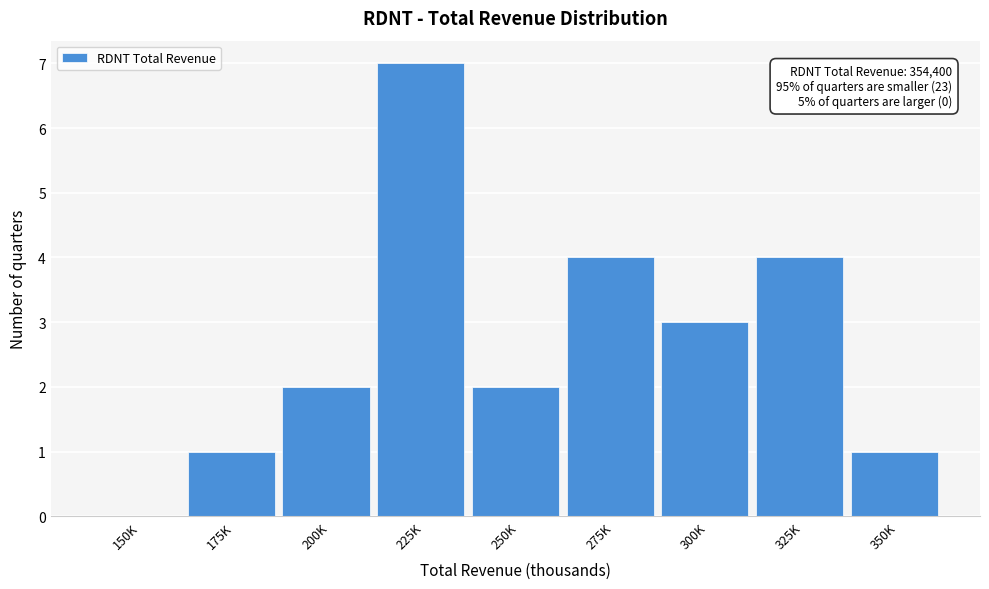

Reading left to right, extract all data points from this chart.

150K=0	175K=1	200K=2	225K=7	250K=2	275K=4	300K=3	325K=4	350K=1